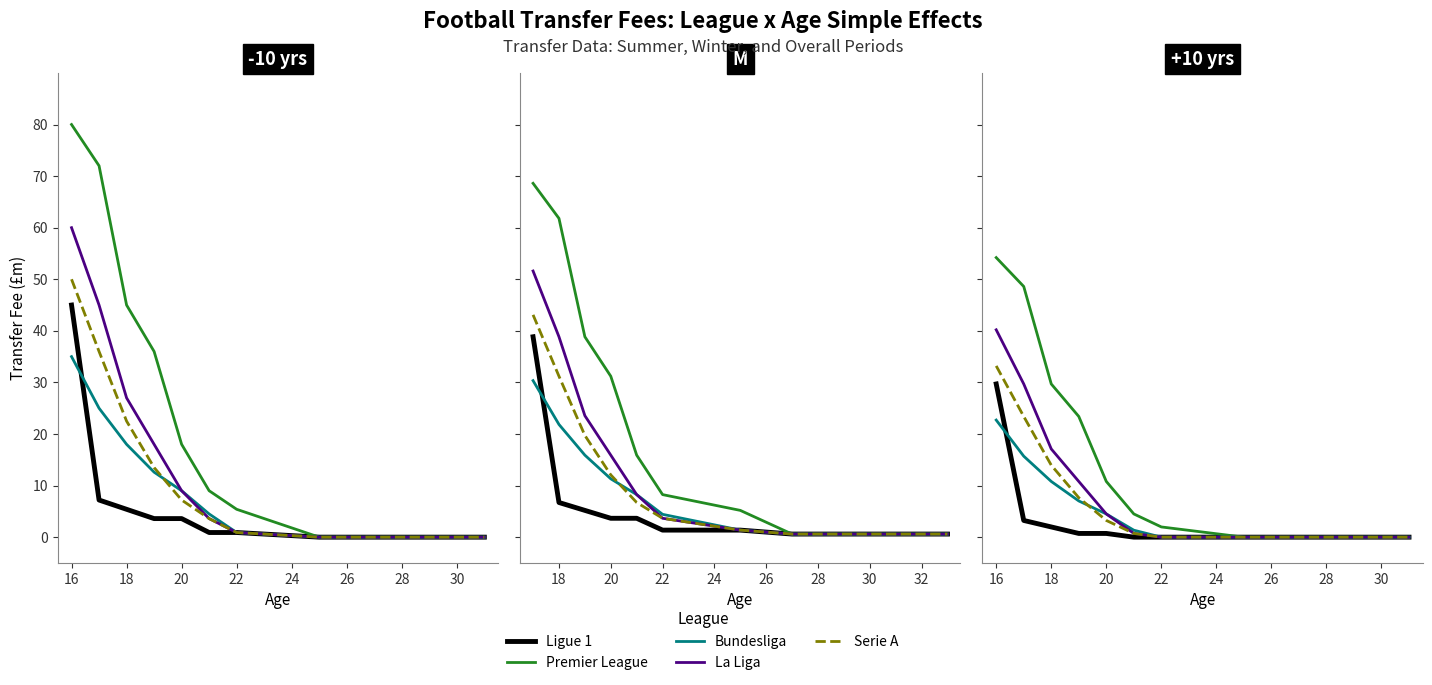

True or false: Serie A and La Liga intersect in this chart.

False